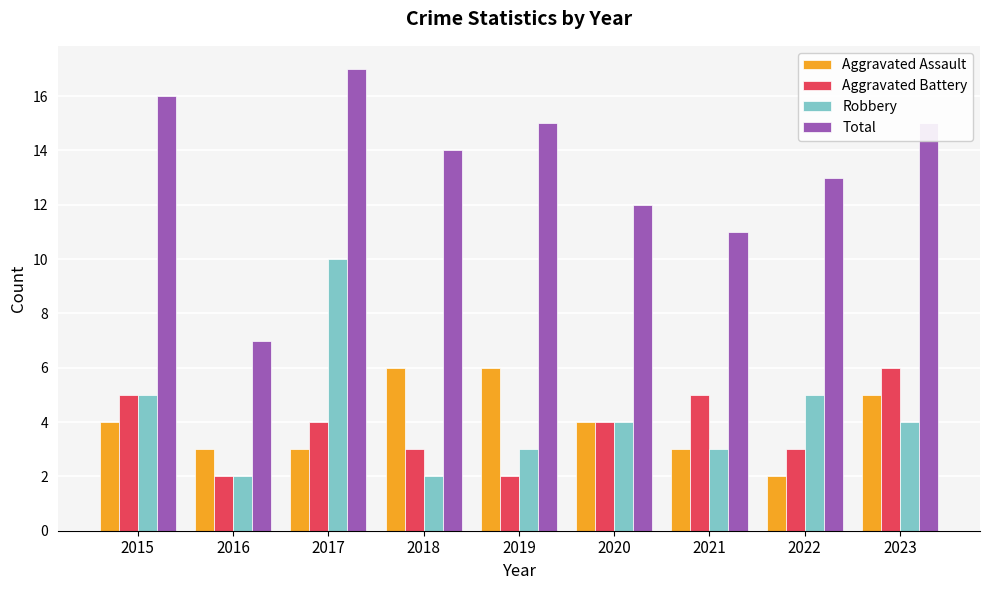

At how many categories does at least one series exceed 5?

9